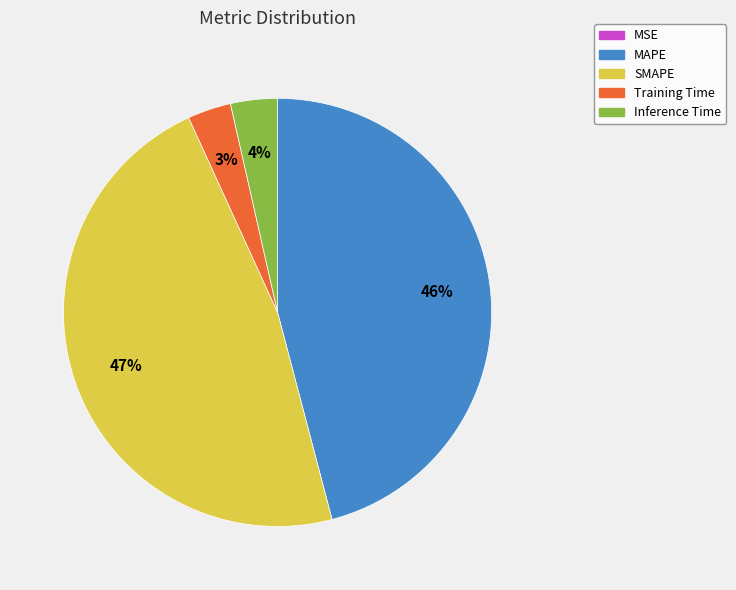

Is SMAPE the majority of the pie?

No